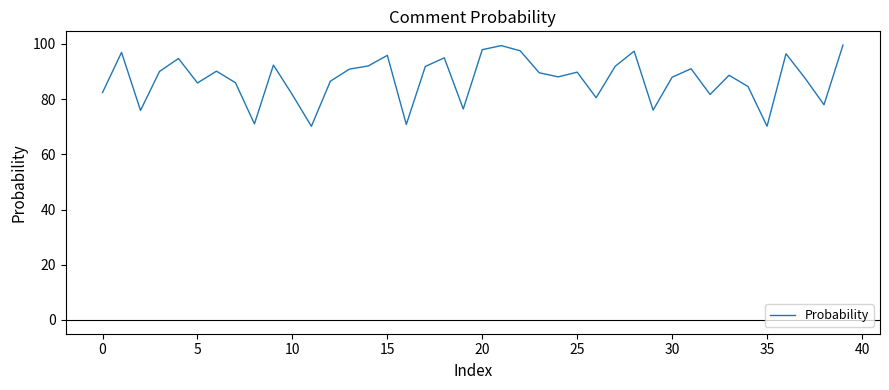

What is the difference between the maximum and minimum values?

29.4